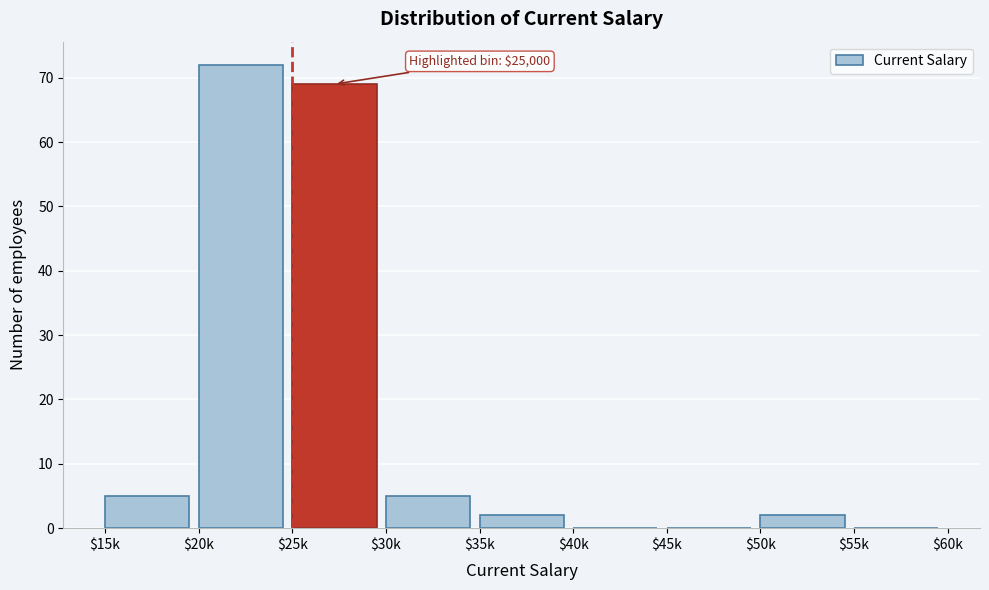

Which label corresponds to the largest value in the chart?

$20k